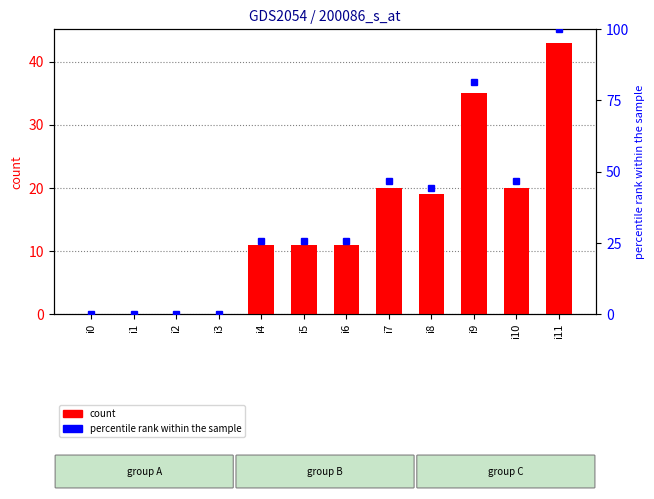

What is the sum of the percentile rank within the sample values at i2 and i5?

25.6